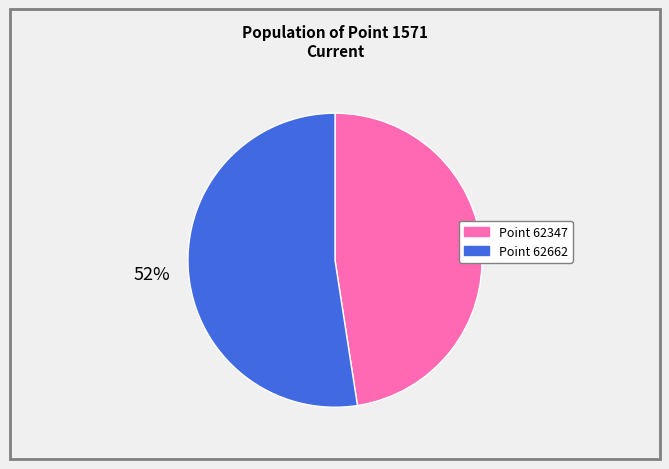

Is there a majority slice in this chart?

Yes